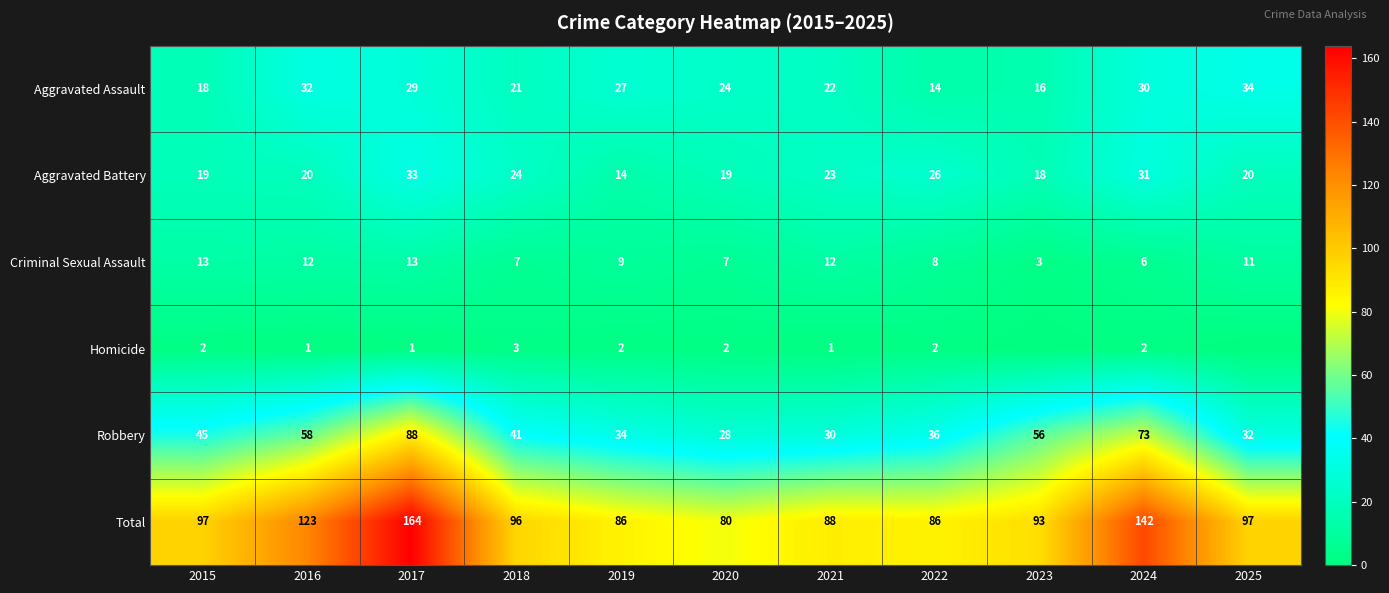

What is the greatest value displayed?

164